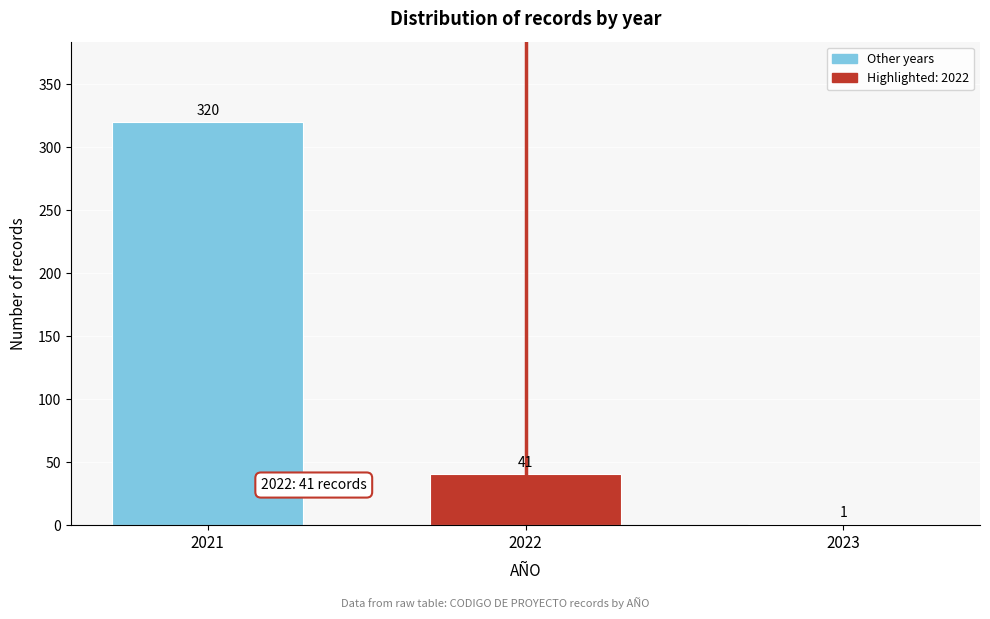

Reading left to right, what are all the values shown in this chart?

2021=320	2022=41	2023=1